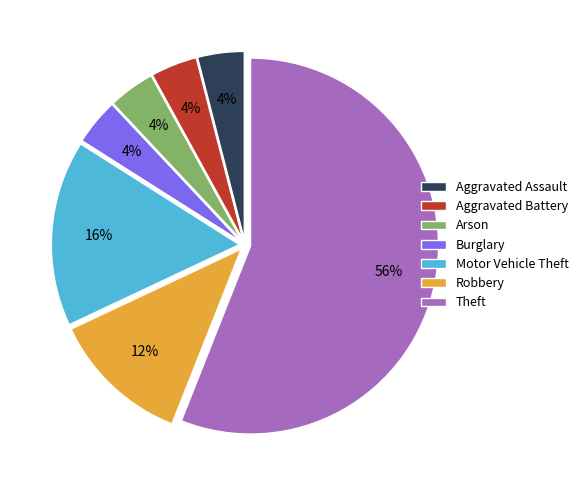

Between Burglary and Theft, which is larger?

Theft